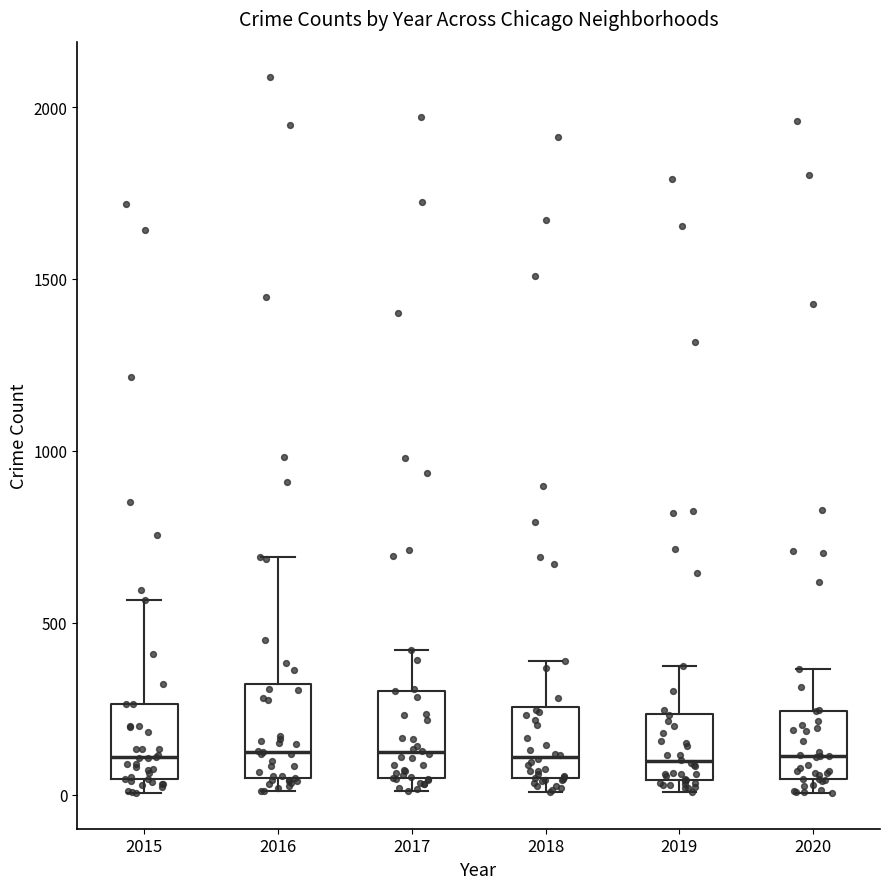

Reading left to right, transcribe this box plot: for each box, give where its median line is, the range the box spans, and where its two whiskers end, as read against the y-axis. The values are not printed on the chart, so give them approximately, as read against the axis.

2015: median 100, box 50 to 250, whiskers 0 to 550
2016: median 150, box 50 to 300, whiskers 0 to 700
2017: median 100, box 50 to 300, whiskers 0 to 400
2018: median 100, box 50 to 250, whiskers 0 to 400
2019: median 100, box 50 to 250, whiskers 0 to 400
2020: median 100, box 50 to 250, whiskers 0 to 350